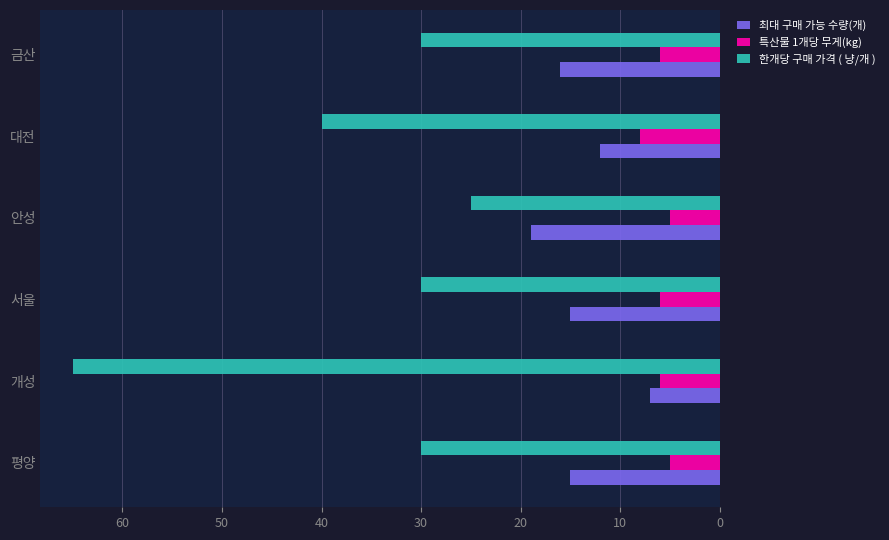

Which series has the largest total across all categories?

한개당 구매 가격 ( 냥/개 )